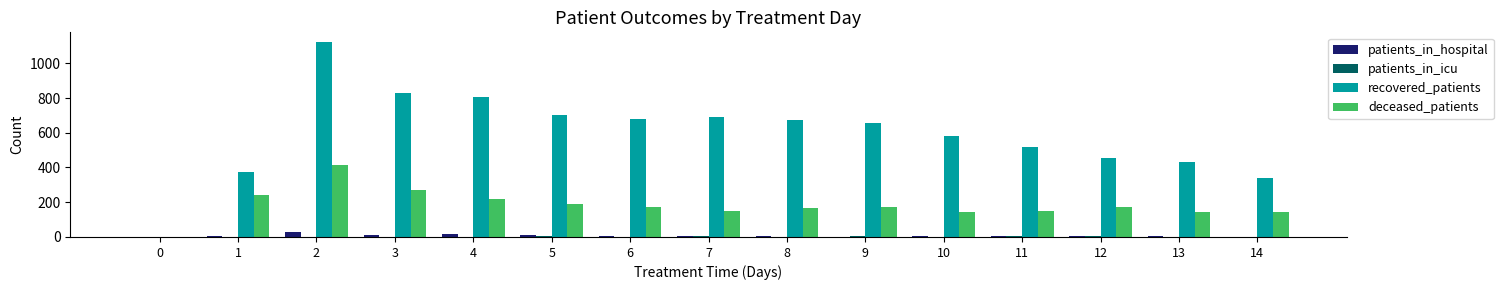

The patients_in_hospital series shows 6 at 8. True or false?

True